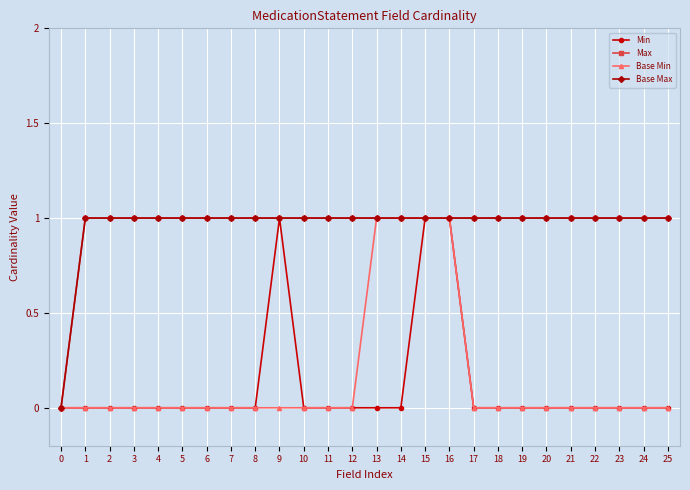

Is this an area chart (filled region under the line)?

No